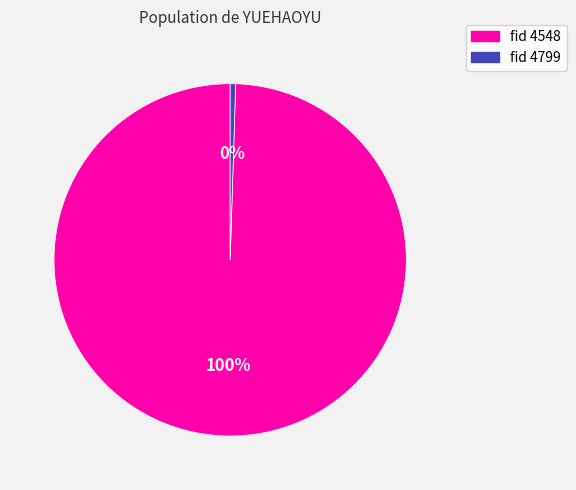

To the nearest percent, what is the average slice percentage?

50%